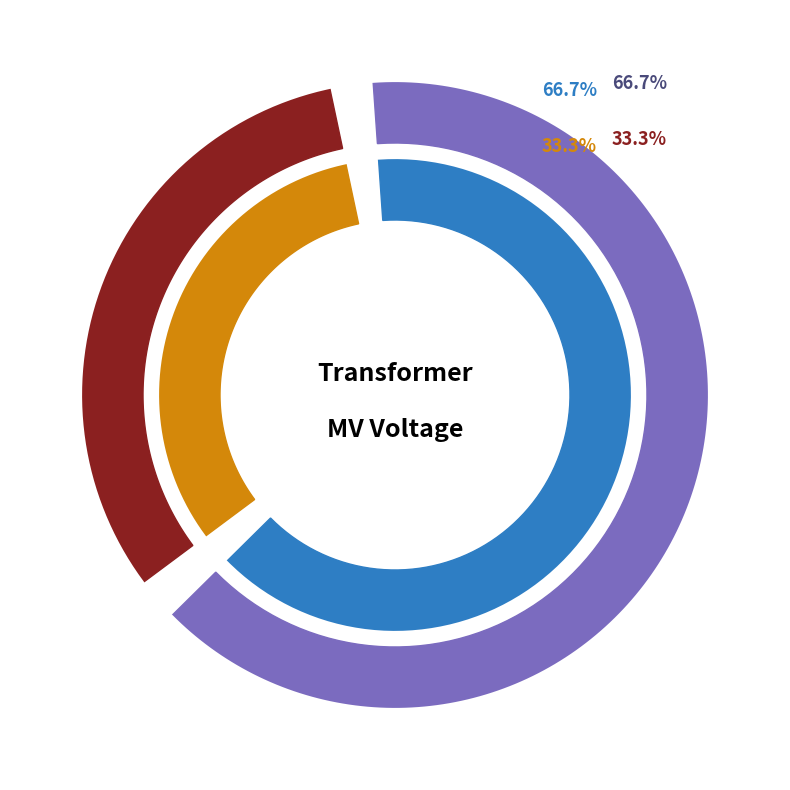

Which category has the biggest portion of the pie?

63/25/38 MVA 110/20/10 kV